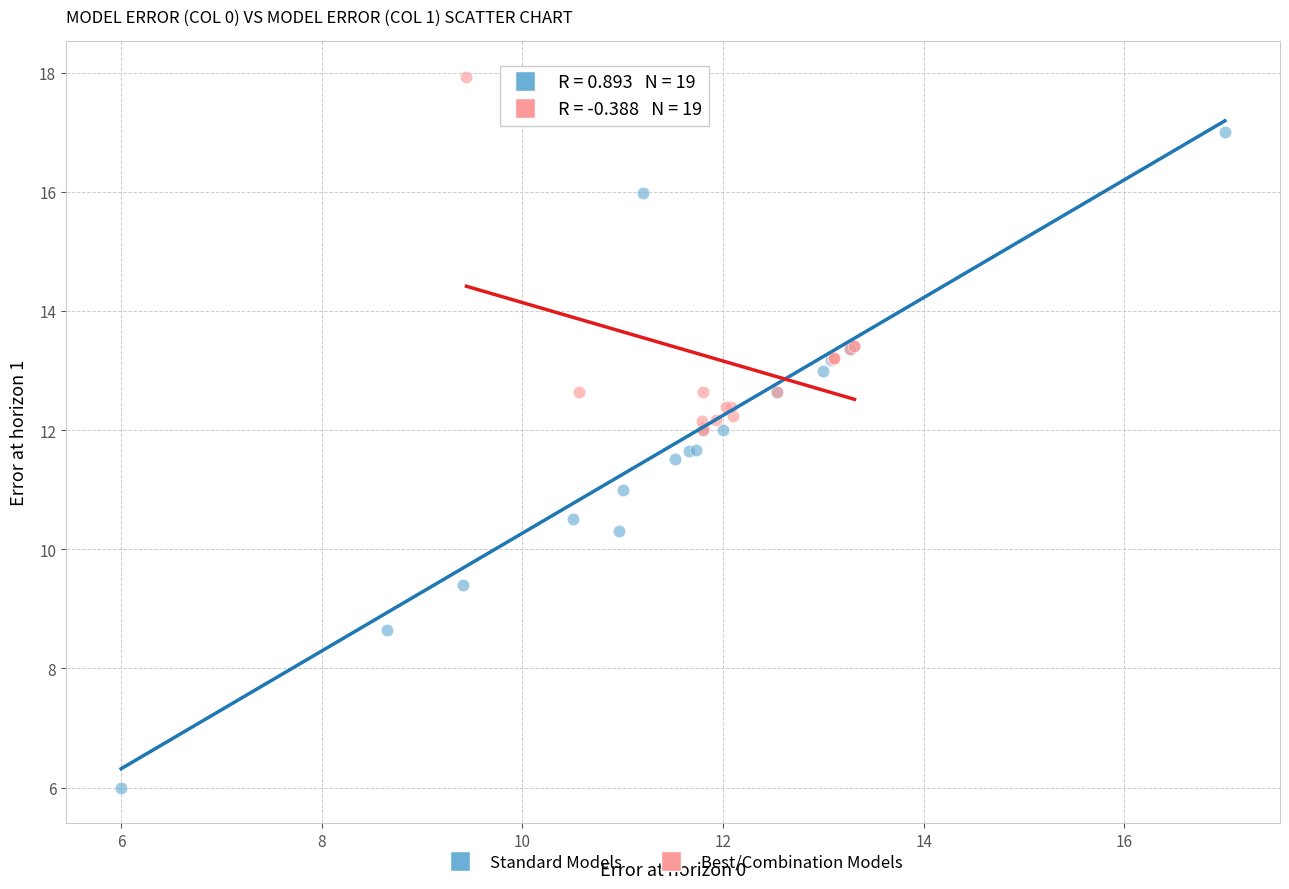

Which series contains the lowest Y value?

Standard Models